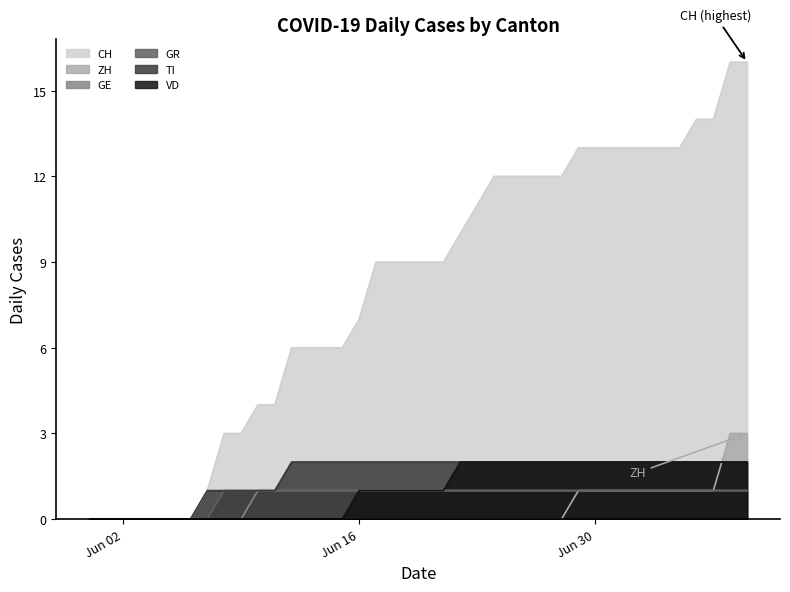

Which series has the largest total across all categories?

CH